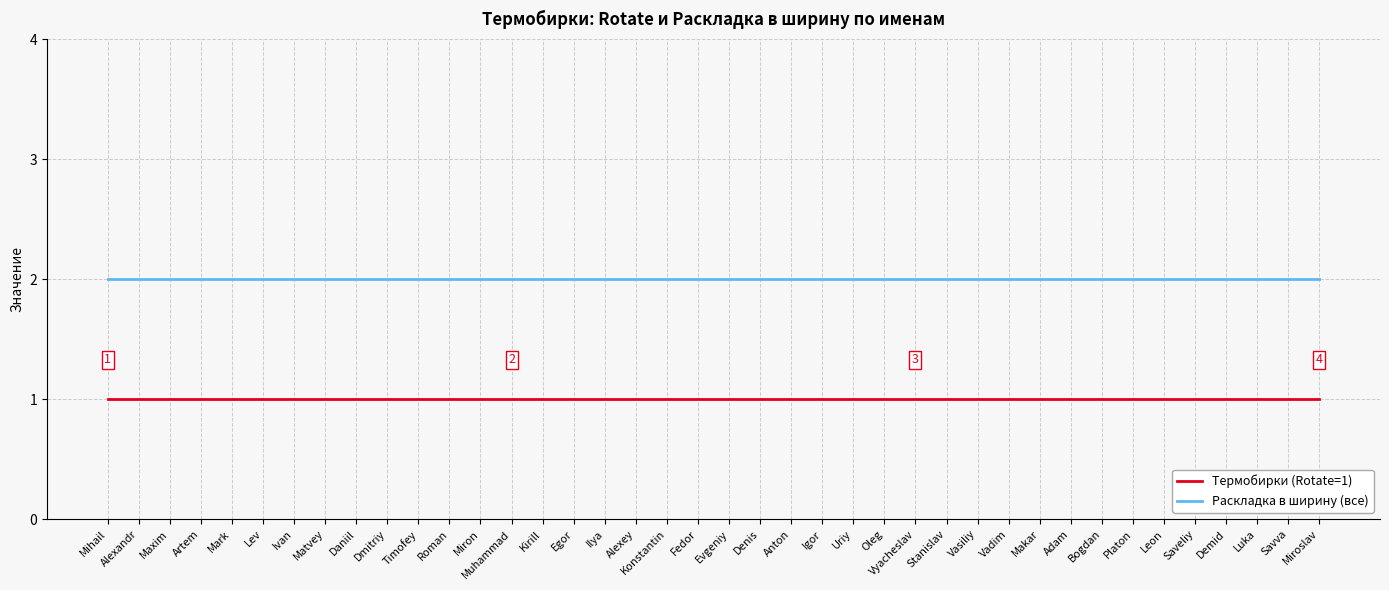

How many lines are shown in the chart?

2